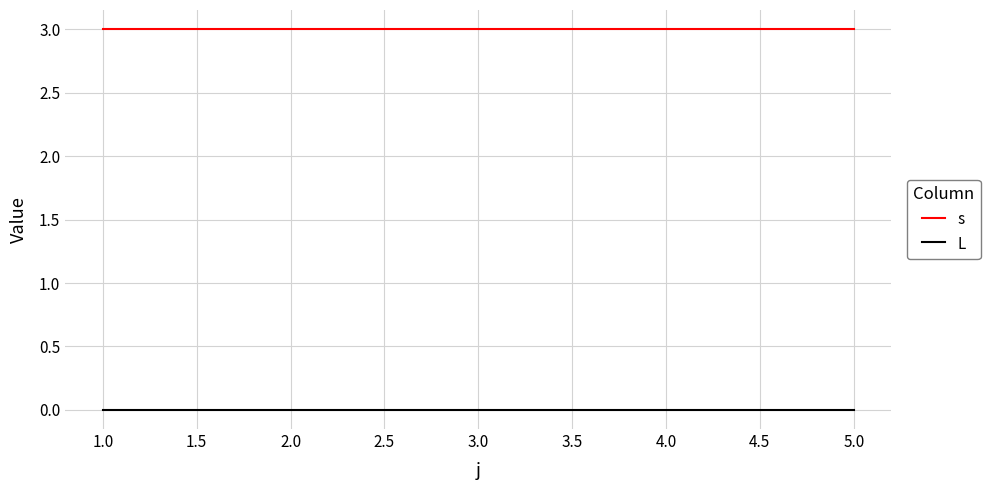

Rank the series by their maximum value, from highest to lowest.

s, L